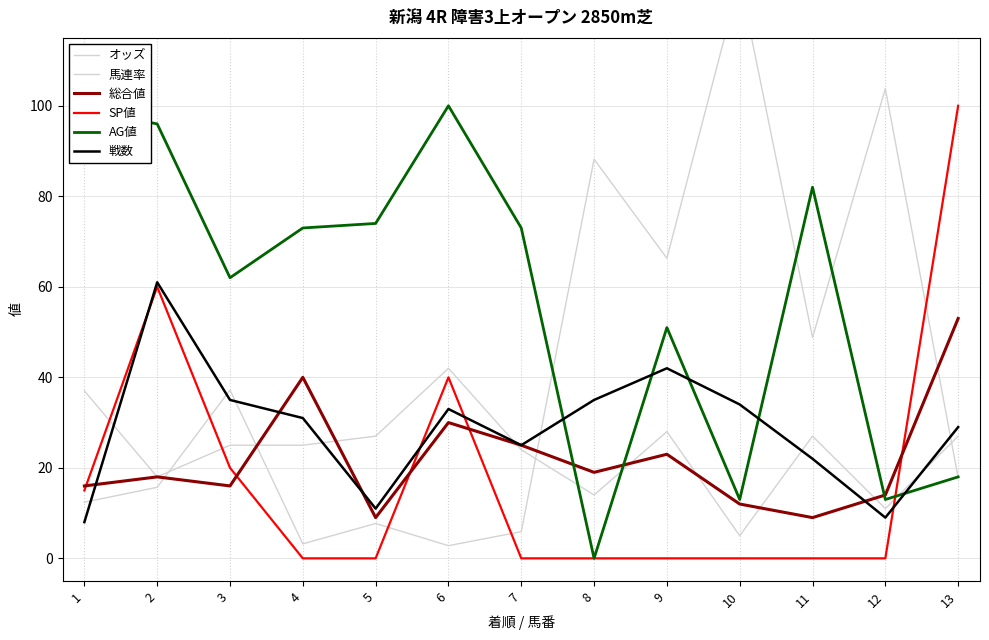

Rank the categories by SP値 value from highest to lowest.

13, 2, 6, 3, 1, 4, 5, 7, 8, 9, 10, 11, 12